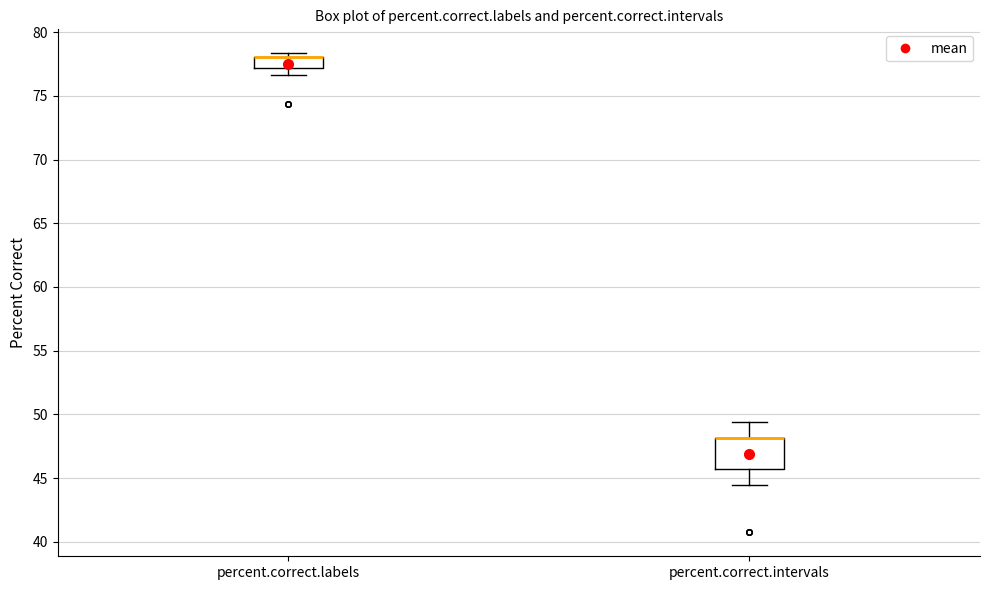

Which box is the tallest, from its lower edge to its upper edge?

percent.correct.intervals